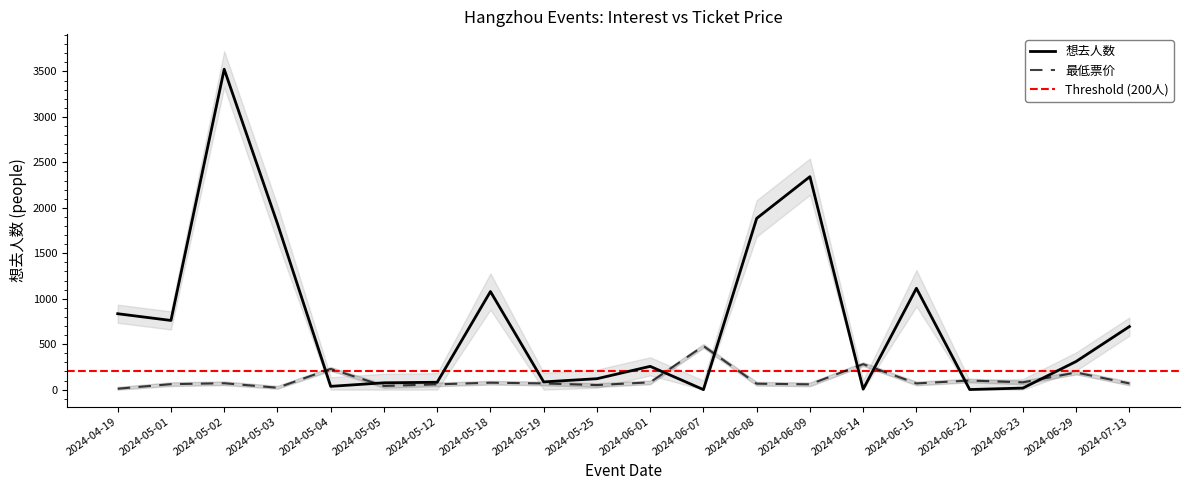

What is the spread (max minus min) of values at 2024-06-23?

63.0